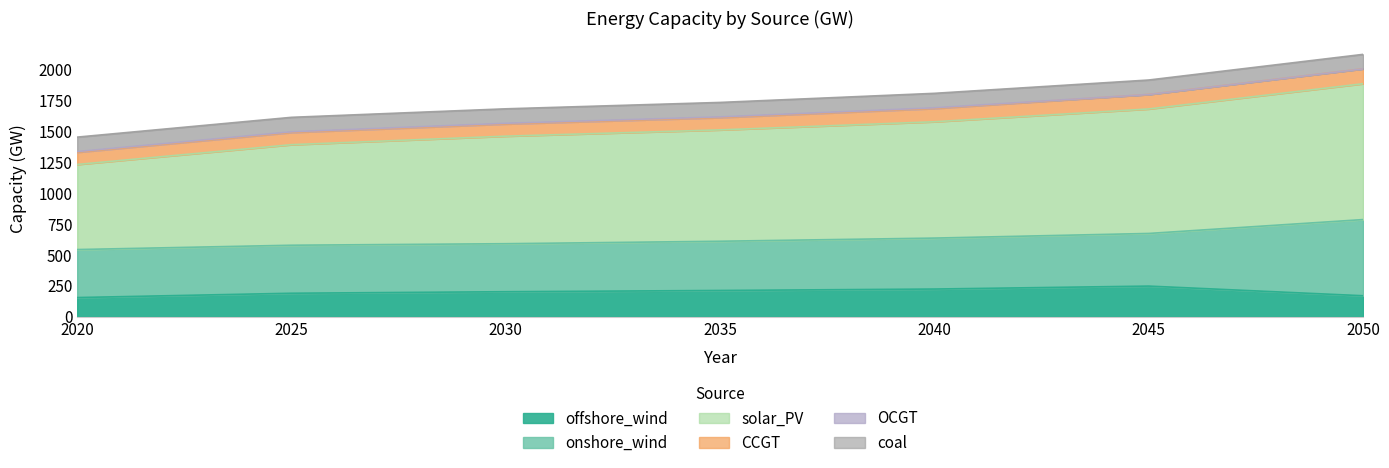

What is the sum of the OCGT values at 2045 and 2020?

5.7